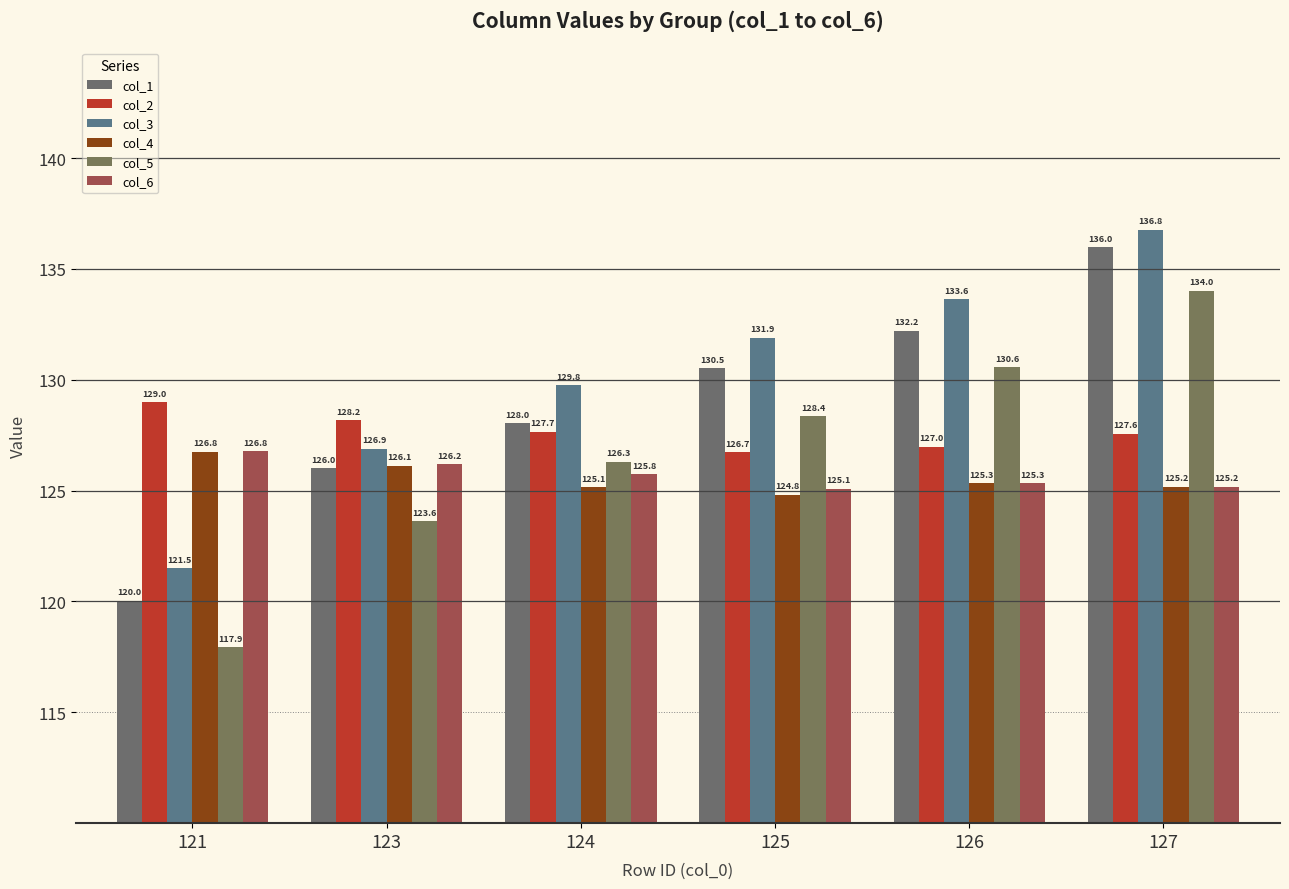

What is the total value across all series at 121?

742.0